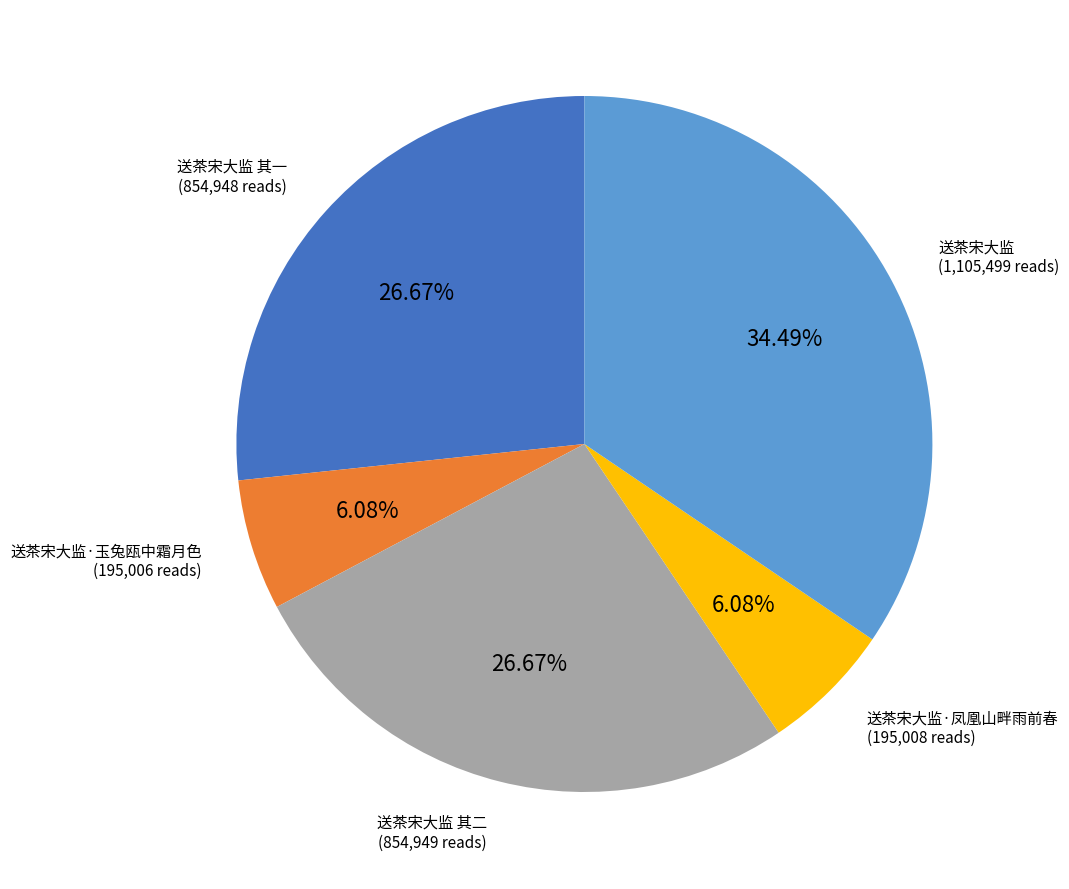

Between 送茶宋大监·玉兔瓯中霜月色 and 送茶宋大监 其一, which is larger?

送茶宋大监 其一